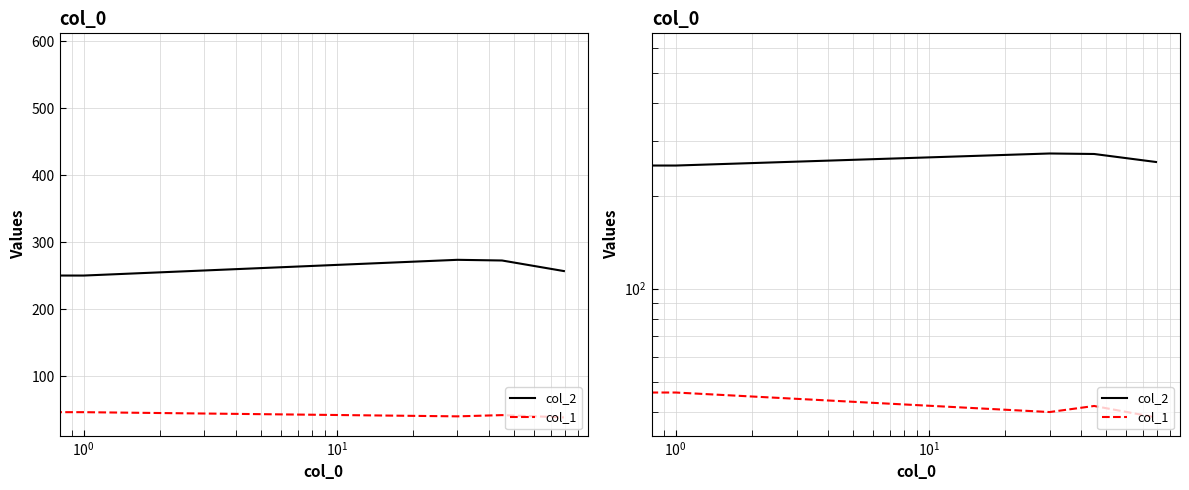

Count the number of data series in this chart.

2